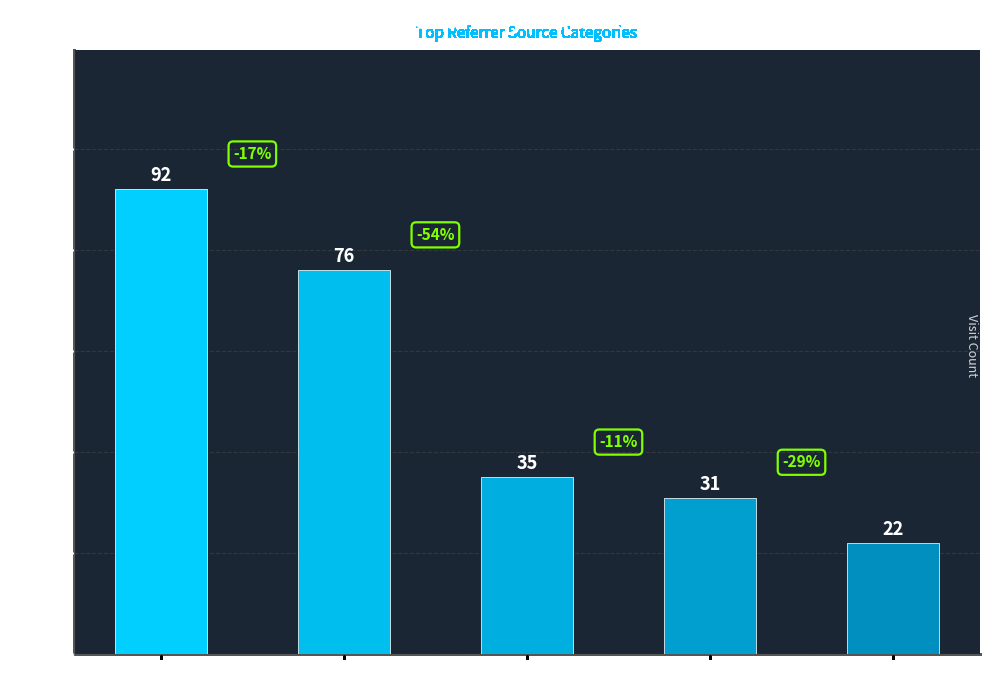

True or false: the data shows 35 at REHAB CLINIC.

True